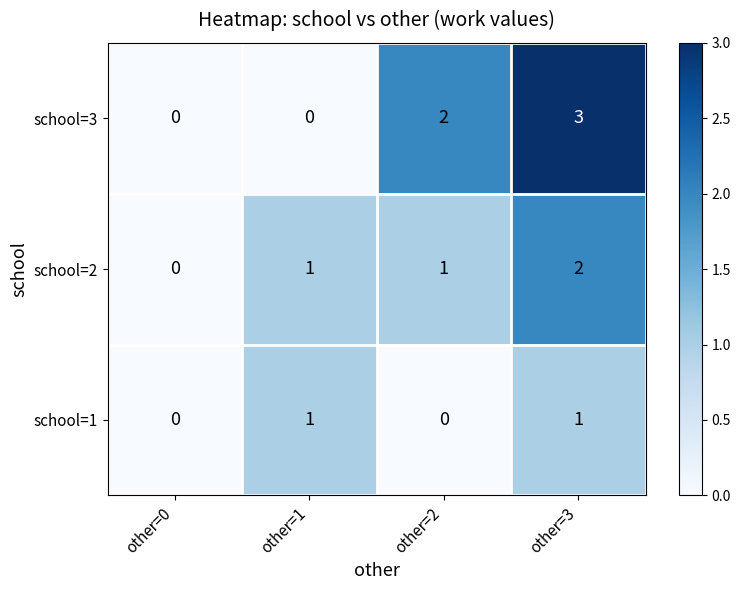

Which category has the highest value in the school=2 series?

other=3